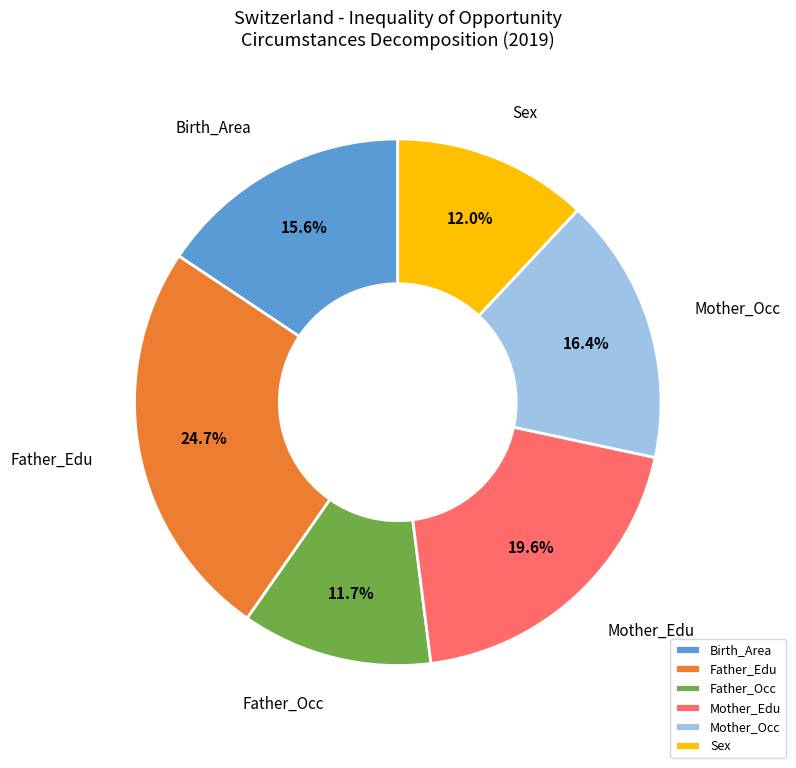

Between Birth_Area and Sex, which is larger?

Birth_Area